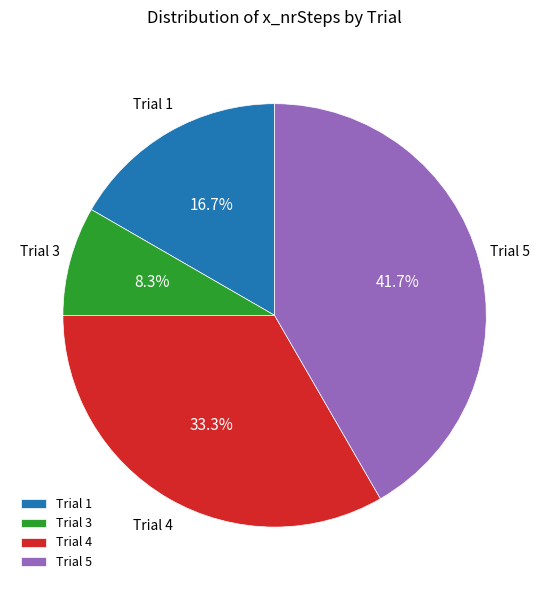

Is there any slice that represents more than half of the pie?

No